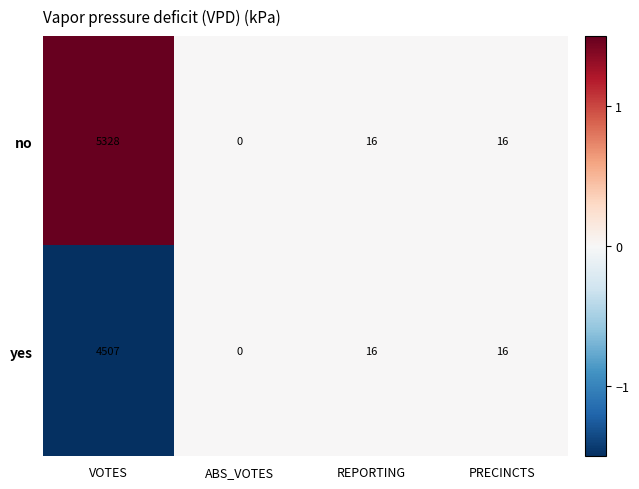

List the series in order of their peak value, highest first.

no, yes